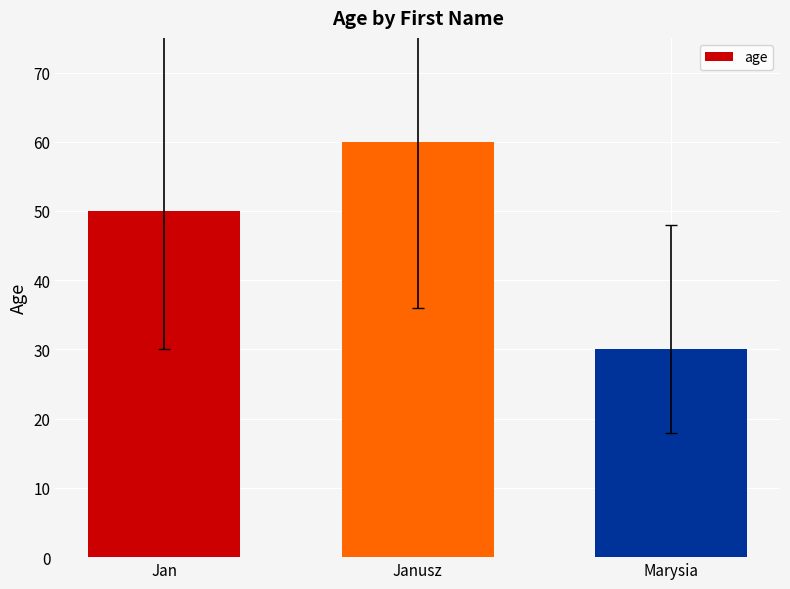

Which has a higher value, Janusz or Jan?

Janusz